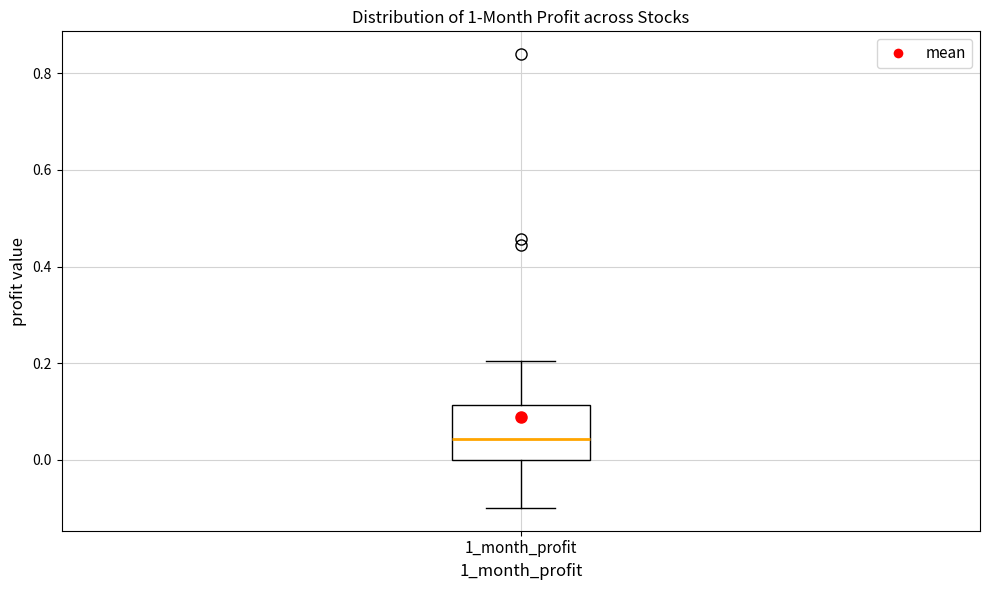

Read this box plot against the y-axis: the position of the median line, the range covered by the box, and the ends of both whiskers. The values are not printed on the chart, so give them approximately, as read against the axis.

median 0.04, box 0.00 to 0.12, whiskers -0.10 to 0.20